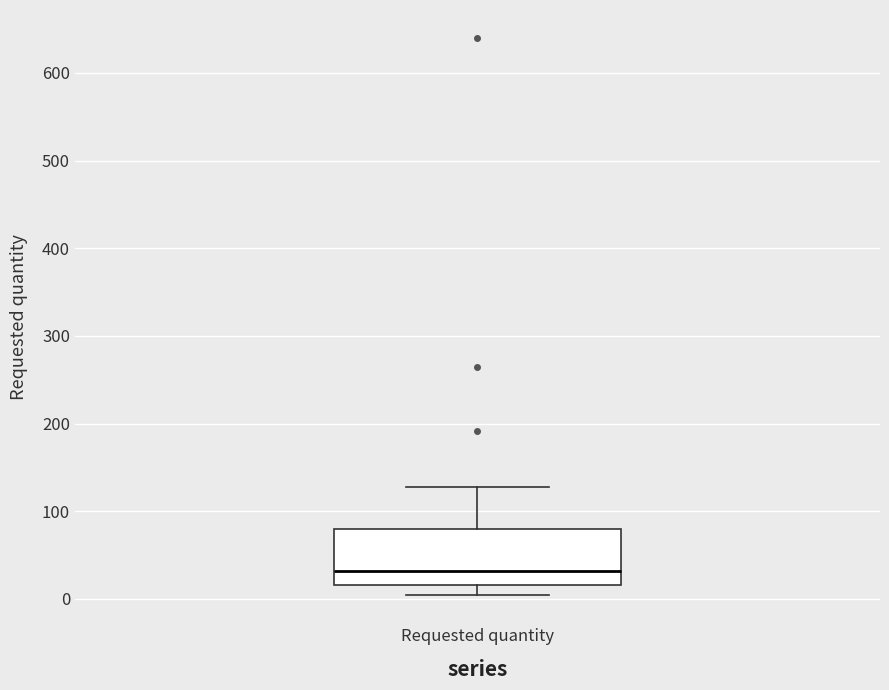

Where is the upper edge of the box for Requested quantity on the y-axis? The values are not printed on the chart, so give them approximately, as read against the axis.

80